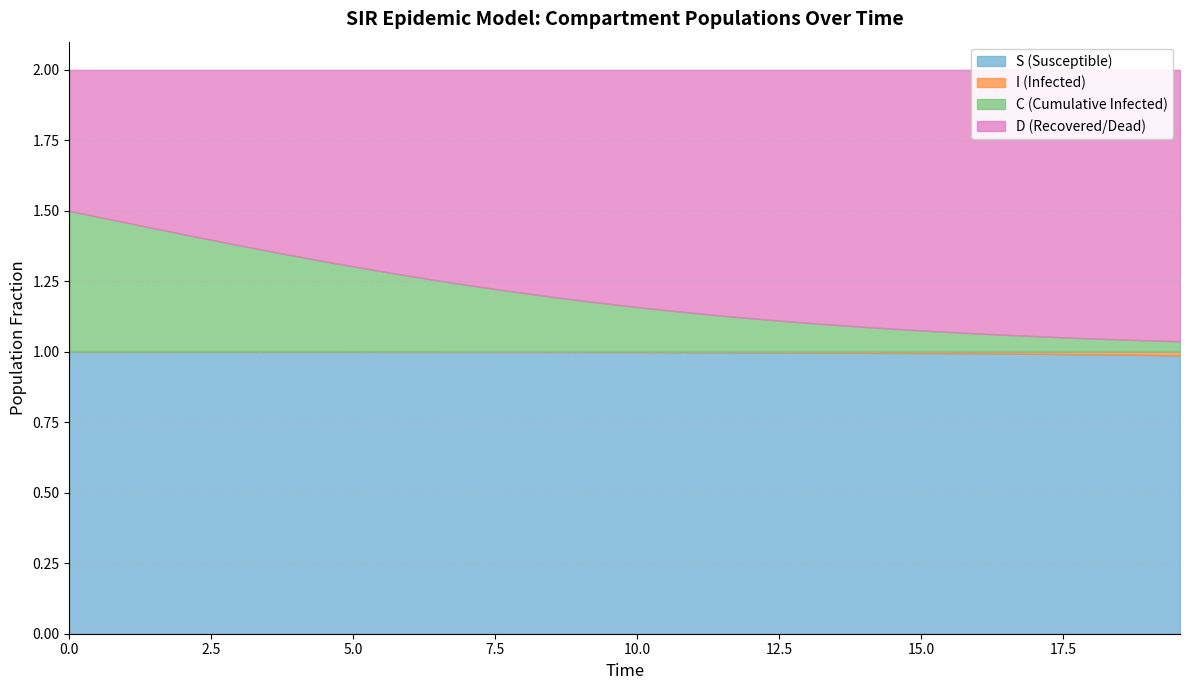

Which series has the largest range (max minus min)?

C